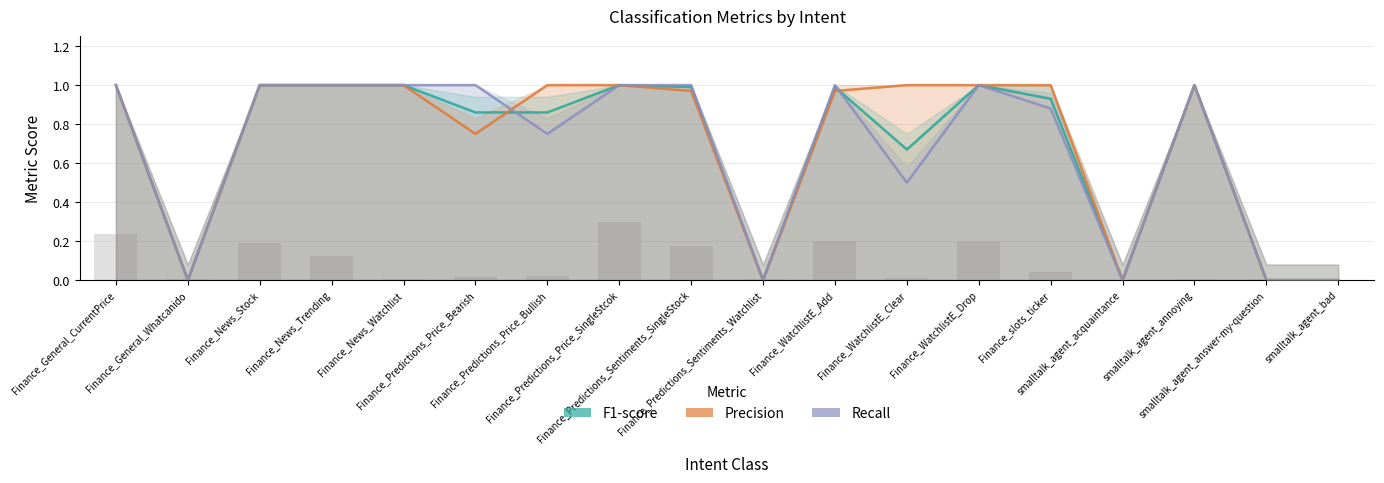

Which has a higher value, Finance_Predictions_Price_SingleStcok or Finance_Predictions_Sentiments_Watchlist?

Finance_Predictions_Price_SingleStcok